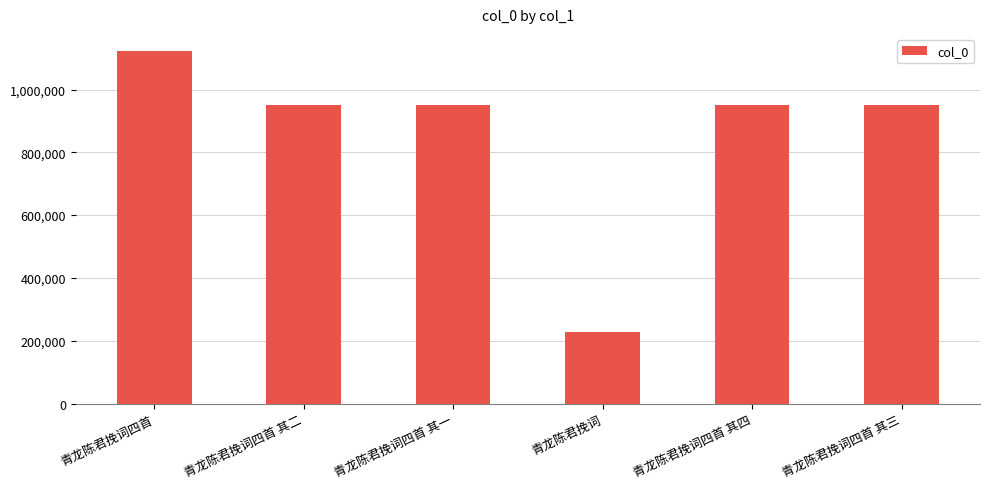

What is the smallest value displayed?

227532